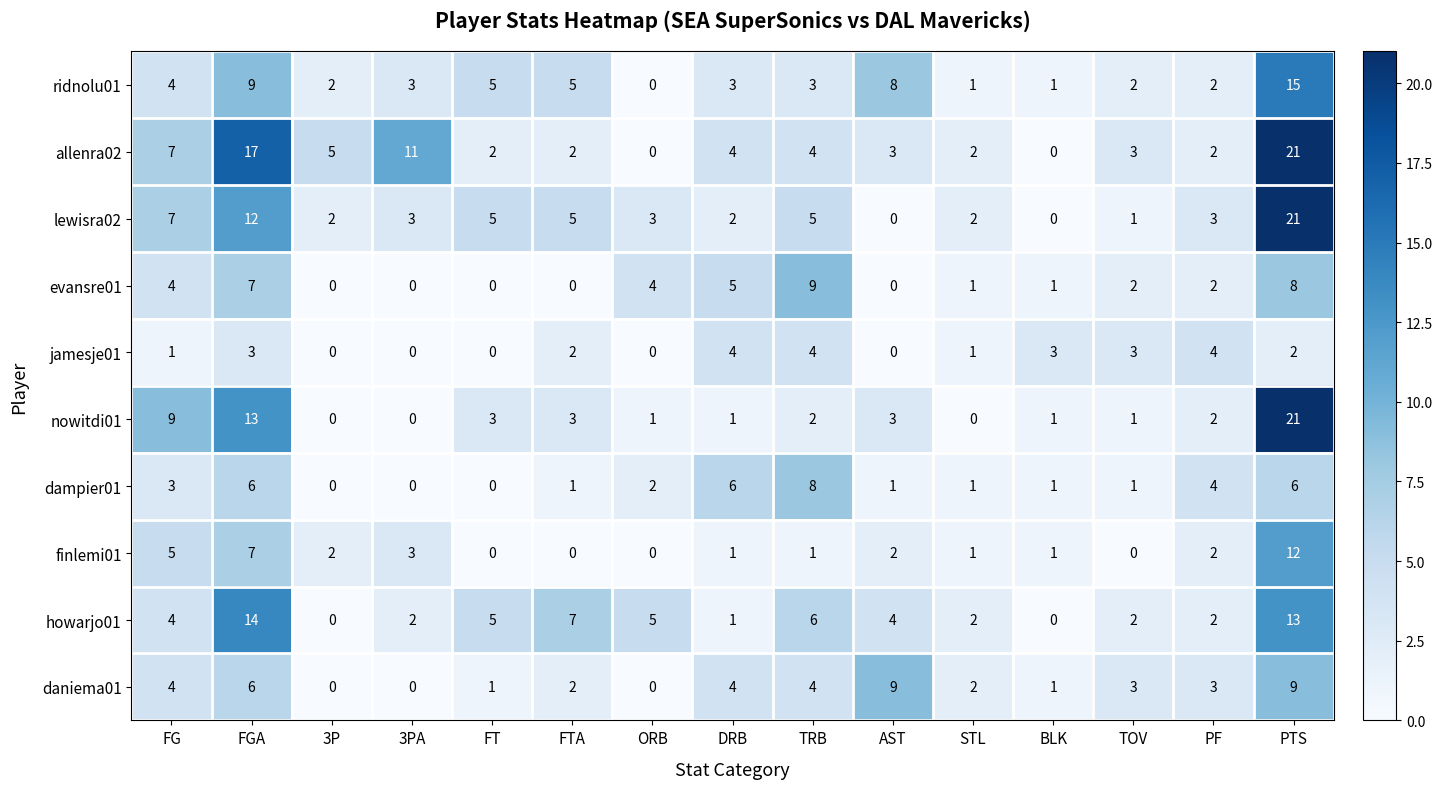

What is the spread (max minus min) of values at AST?

9